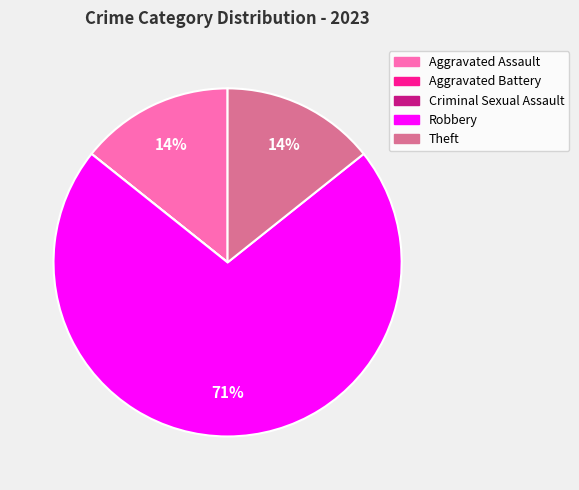

To the nearest percent, what is the average slice percentage?

20%